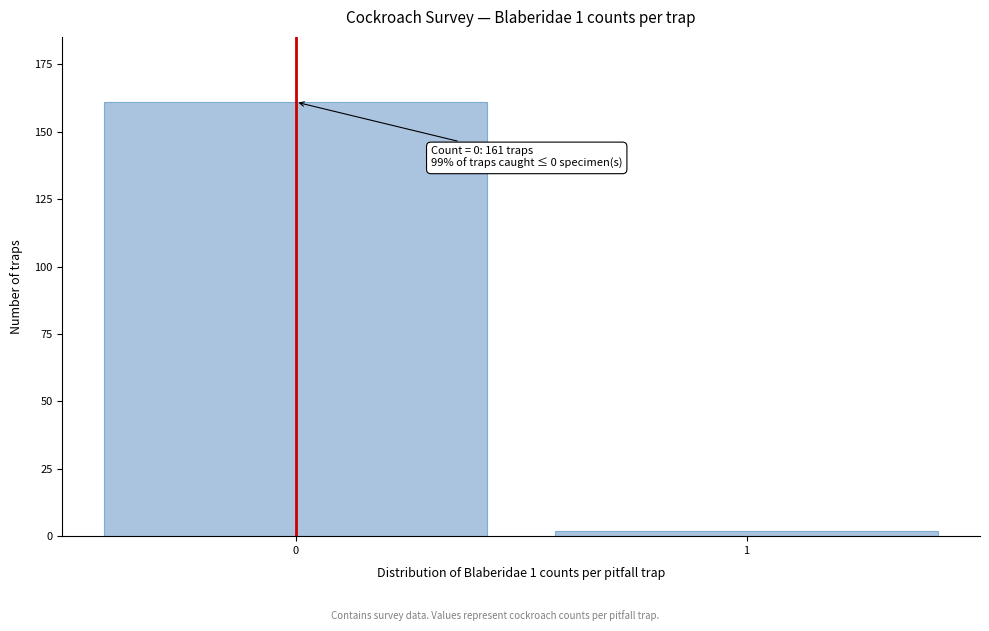

Reading right to left, list all the values displayed in this chart.

2	161